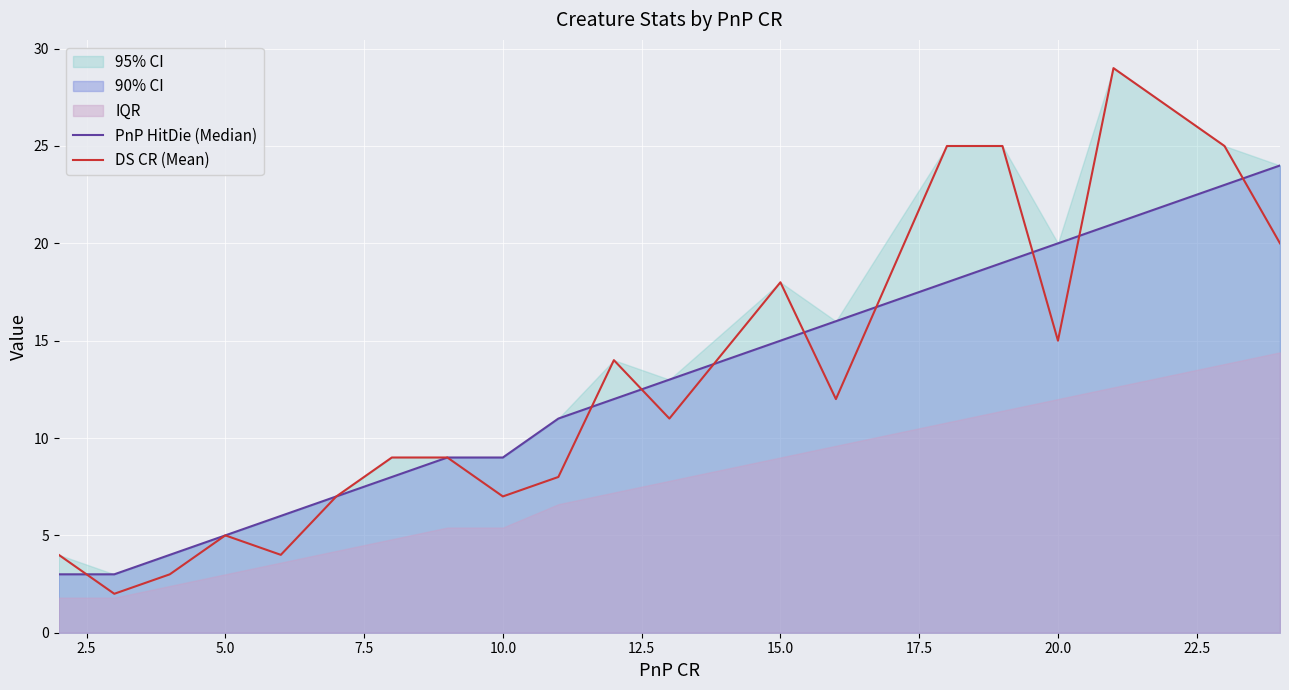

The DS CR (Mean) series shows 12 at 15.0. True or false?

False